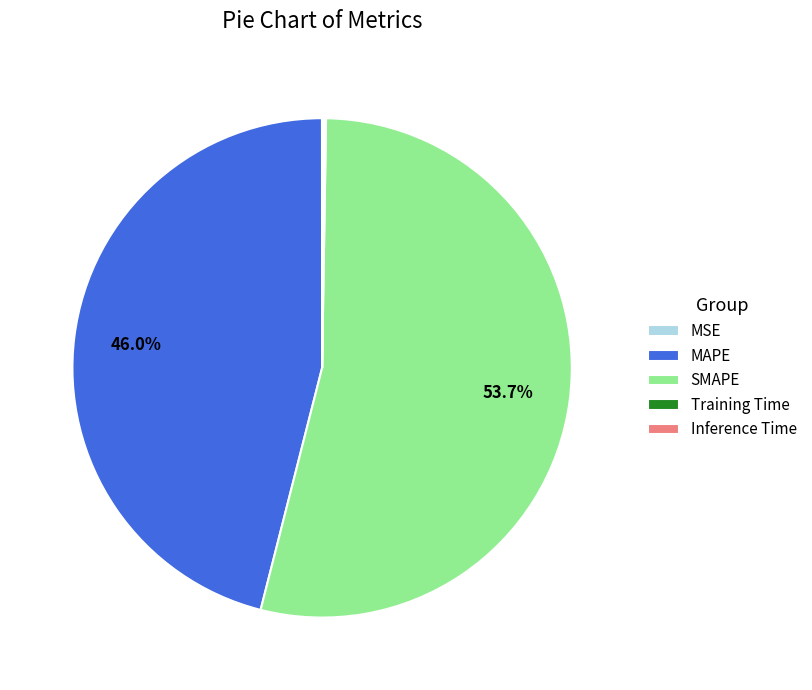

To the nearest percent, what portion does SMAPE represent?

54%